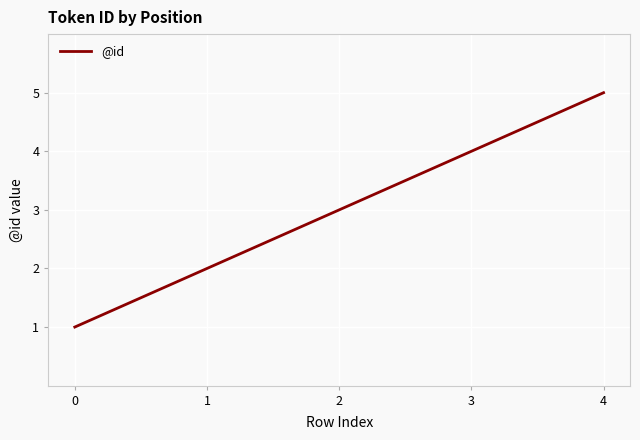

Reading right to left, list all the values displayed in this chart.

5	4	3	2	1